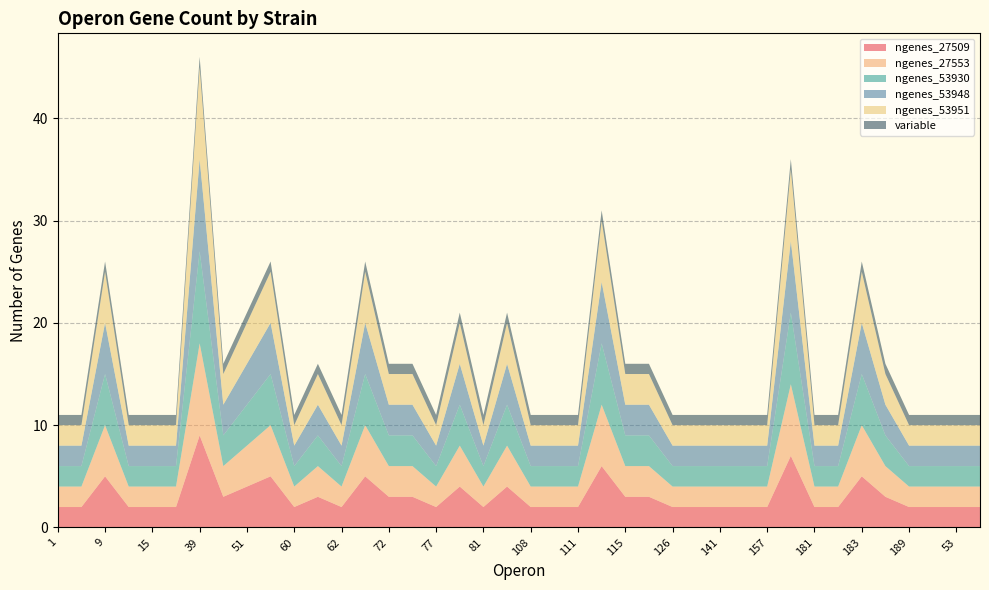

Does the chart have visible grid lines?

Yes